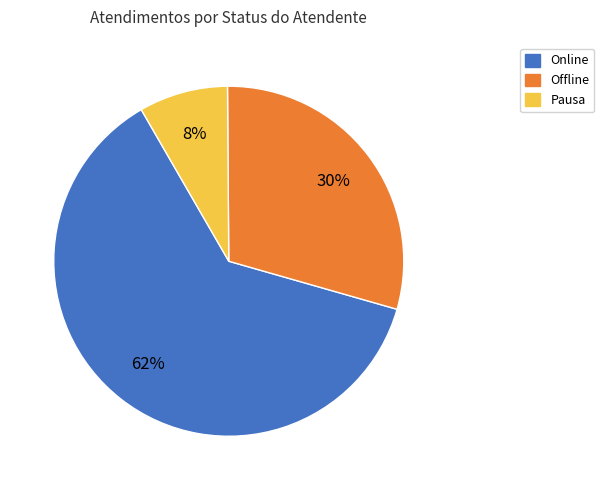

To the nearest percent, what is the average slice percentage?

33%